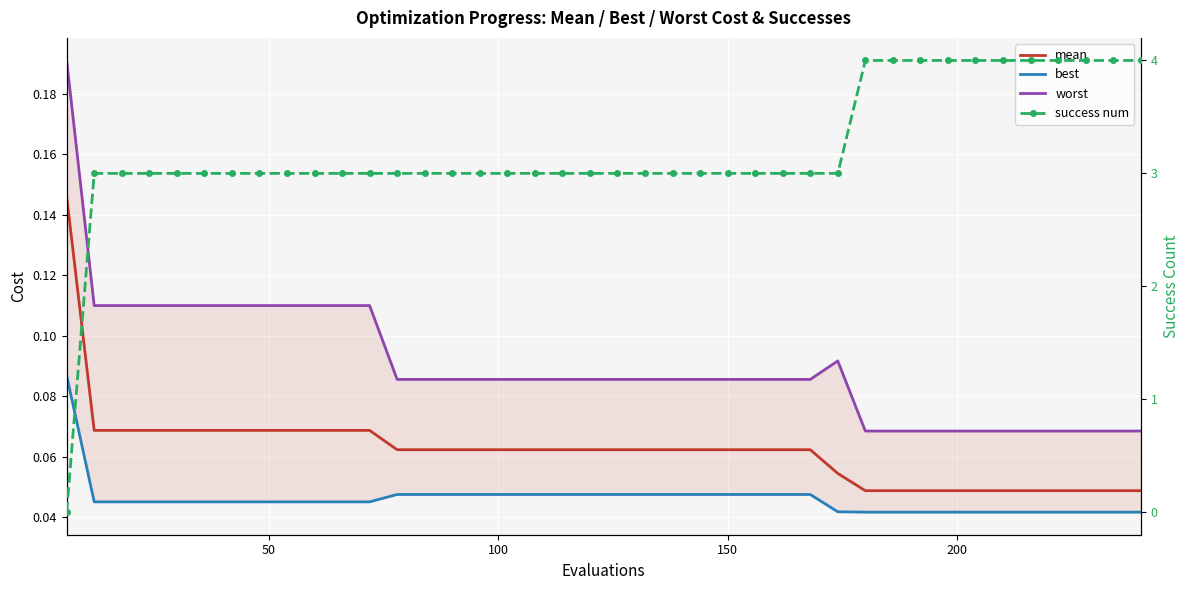

What is the value of the worst point at the 34th from the left?

0.1